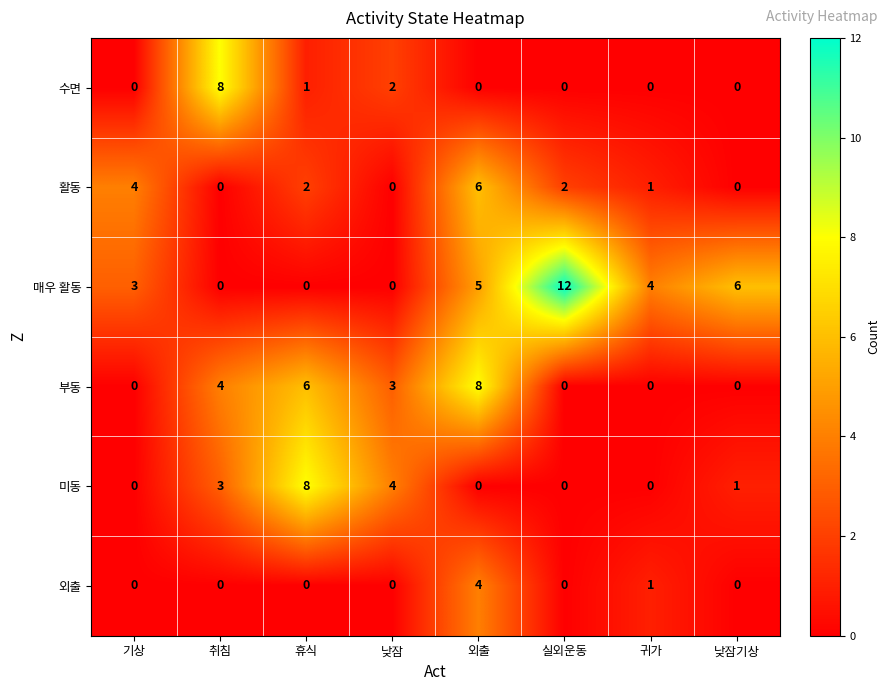

Between 실외운동 and 낮잠기상, which series saw the biggest shift?

매우 활동